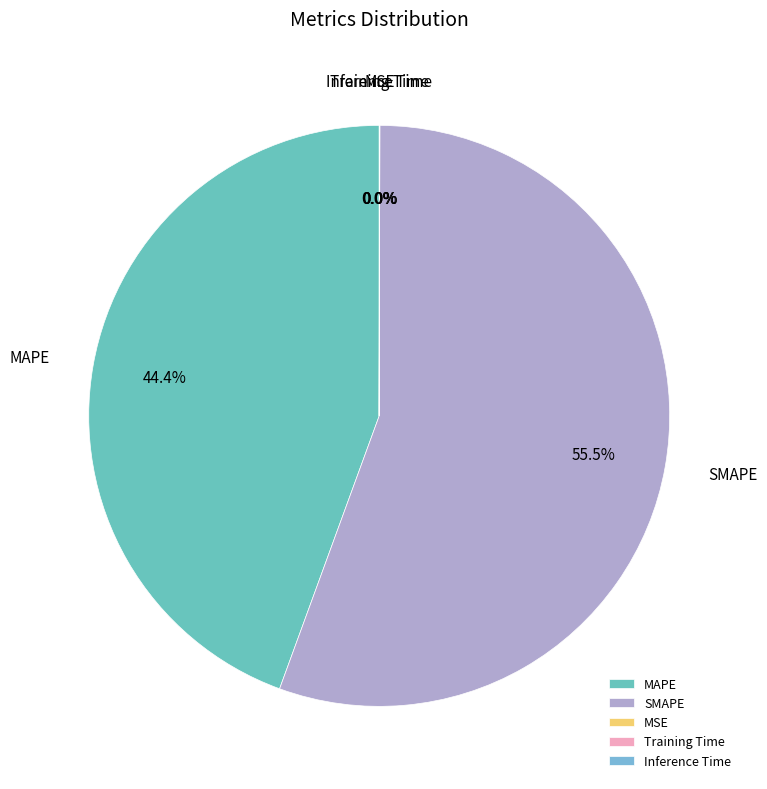

Is SMAPE the majority of the pie?

Yes